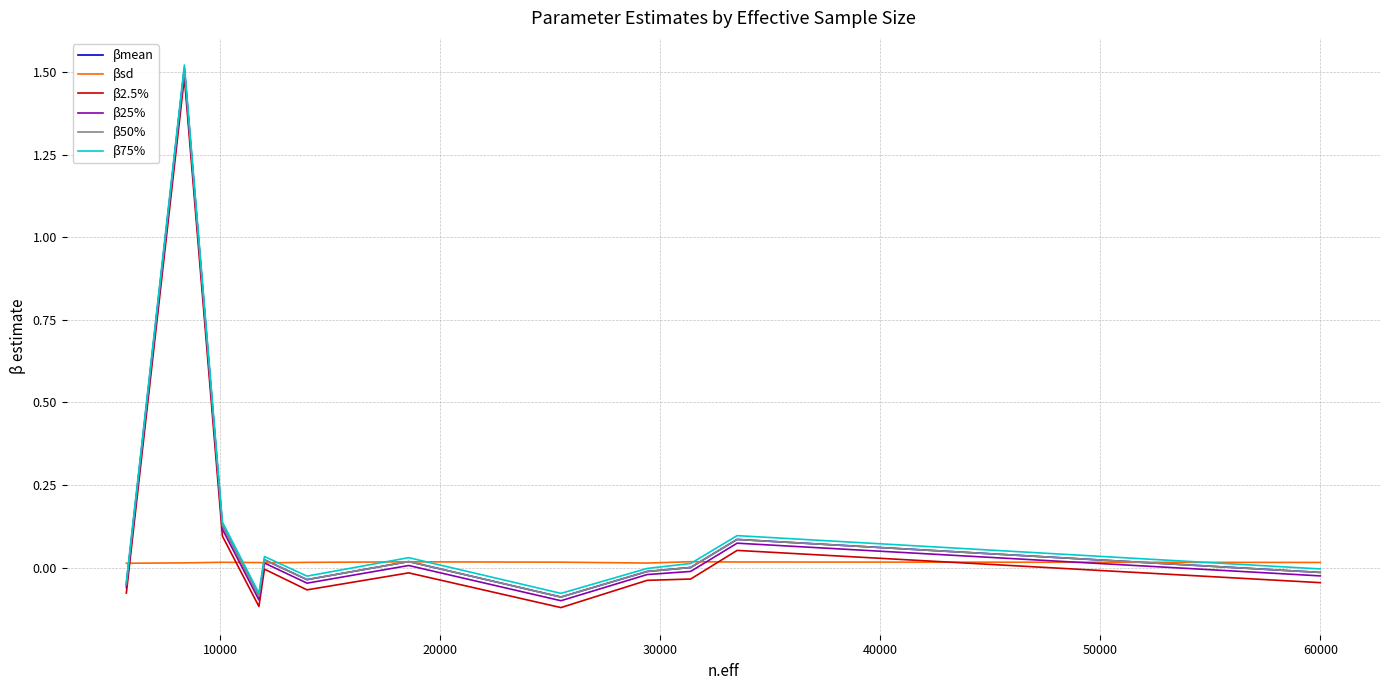

True or false: βmean and β25% intersect in this chart.

False